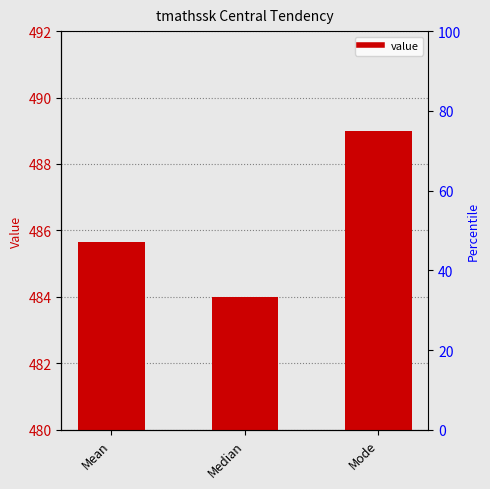

How many series are shown in this chart?

1